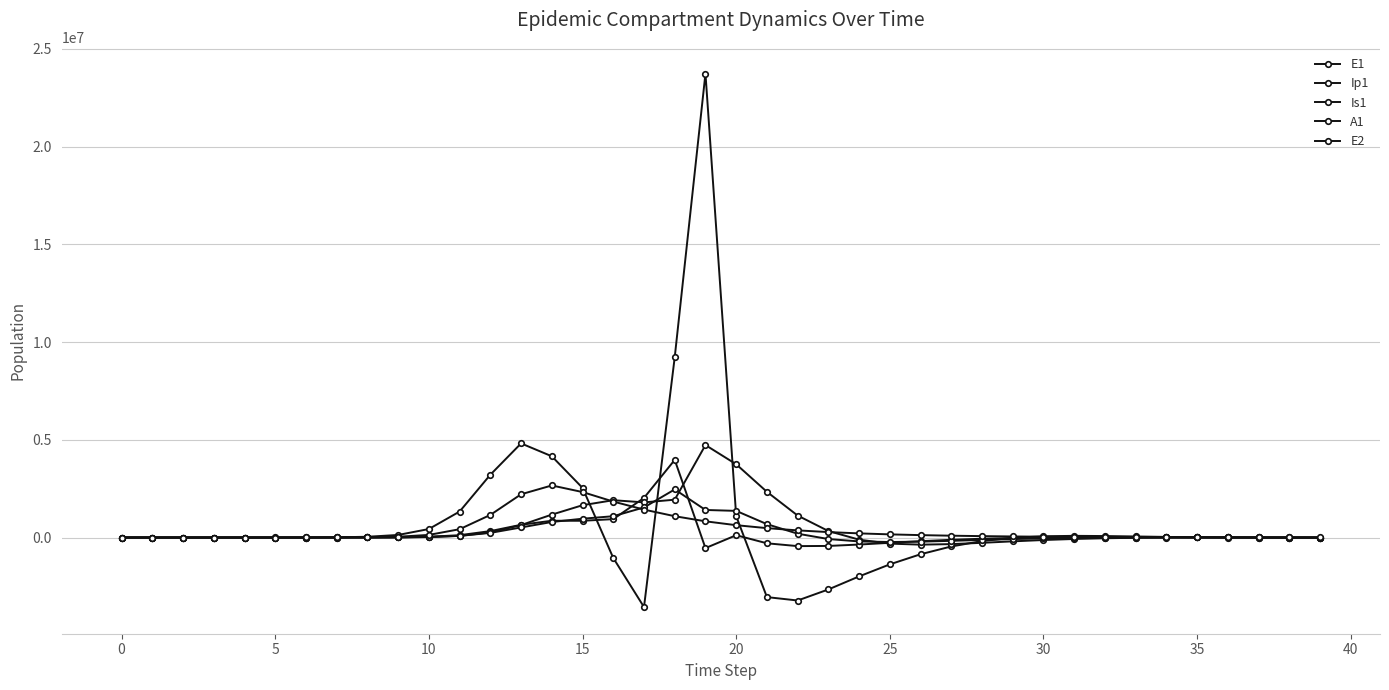

How many lines are shown in the chart?

5